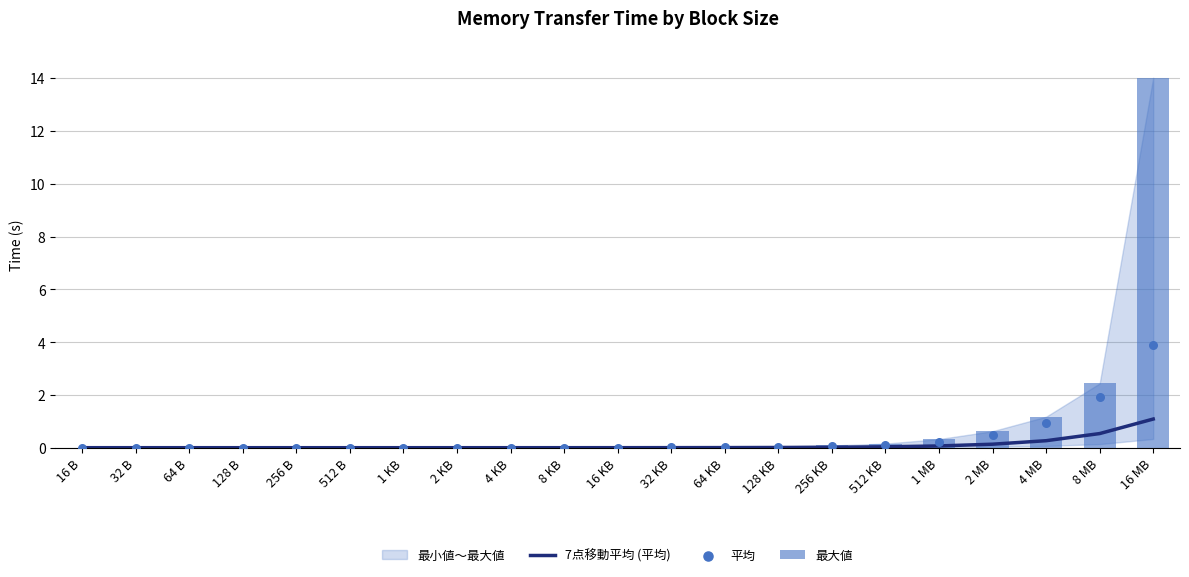

Which series has the widest spread of Y values?

最大値